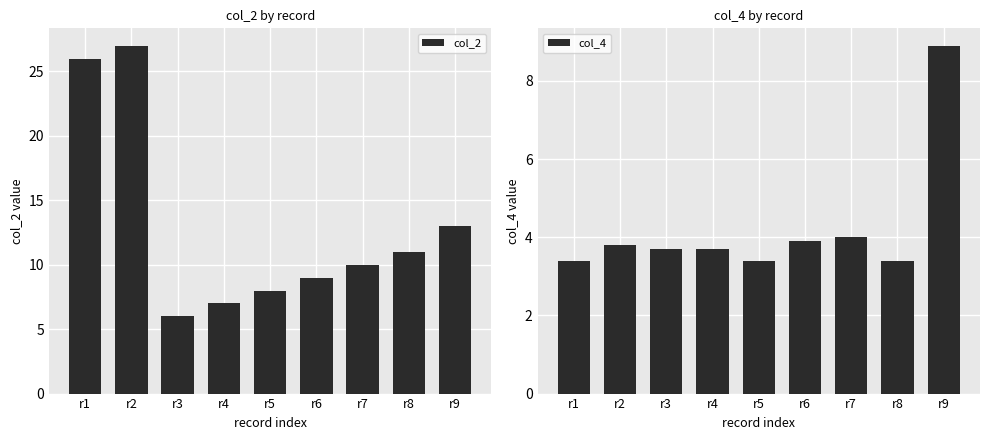

Which series has the largest total across all categories?

col_2